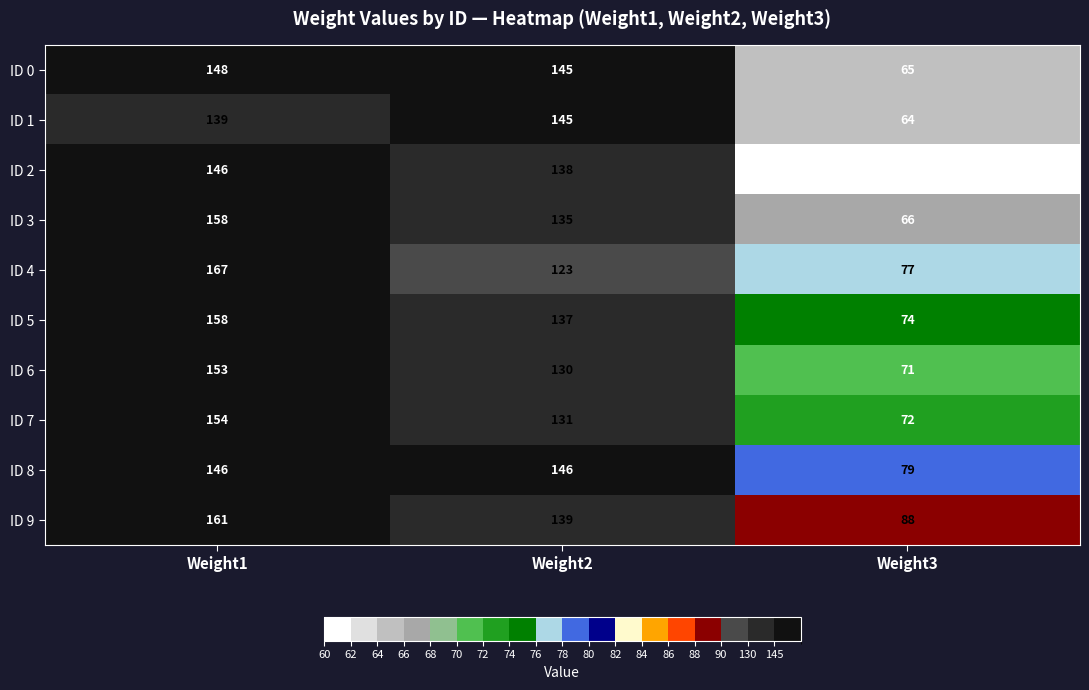

Between Weight2 and Weight3, which series saw the biggest shift?

ID 1